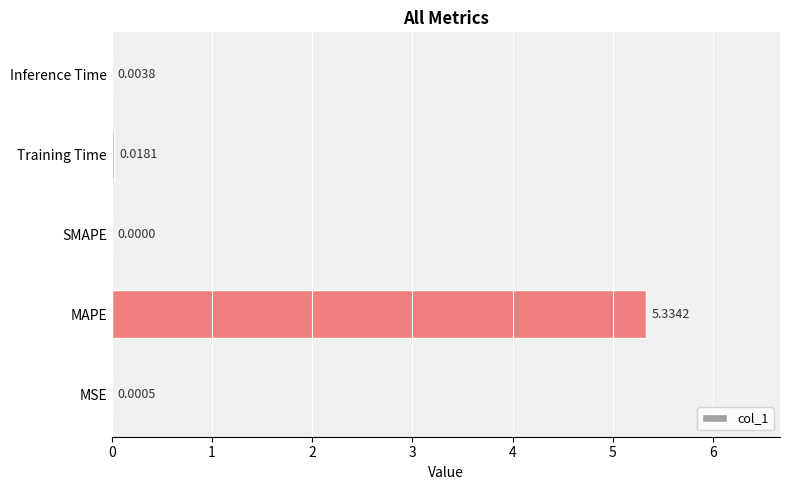

At which label is the value closest to 2?

Training Time